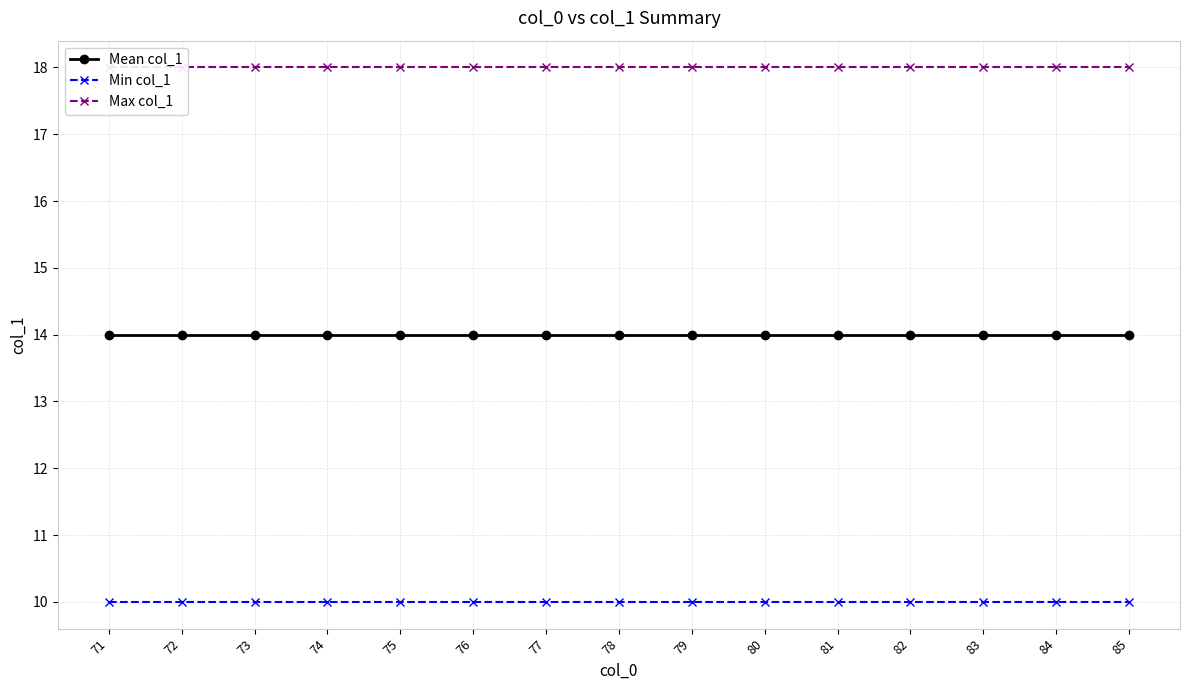

Which category has the highest value in the Max col_1 series?

71